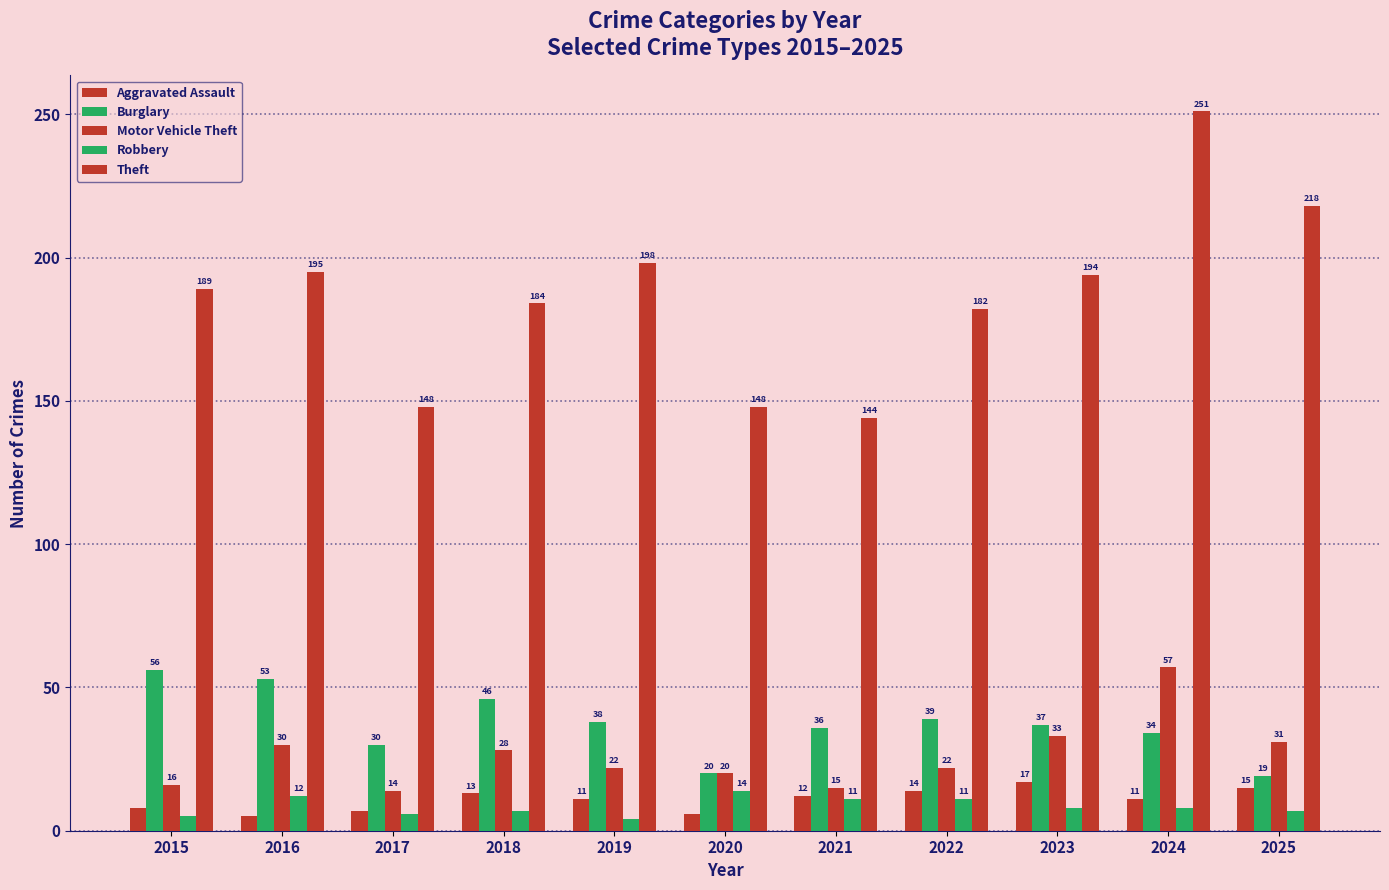

How many bars are there in each group?

5